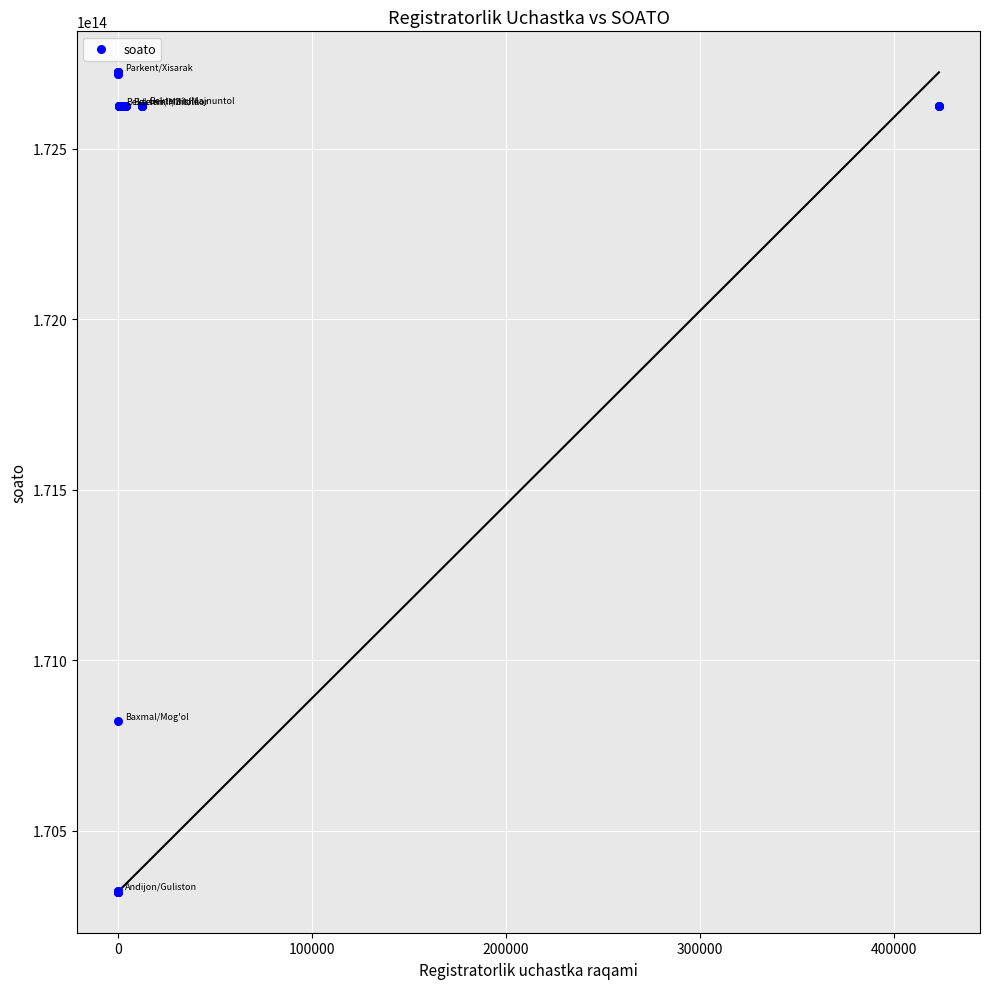

What Y value in the scatter plot is closest to 171522655200314?

170820455300111